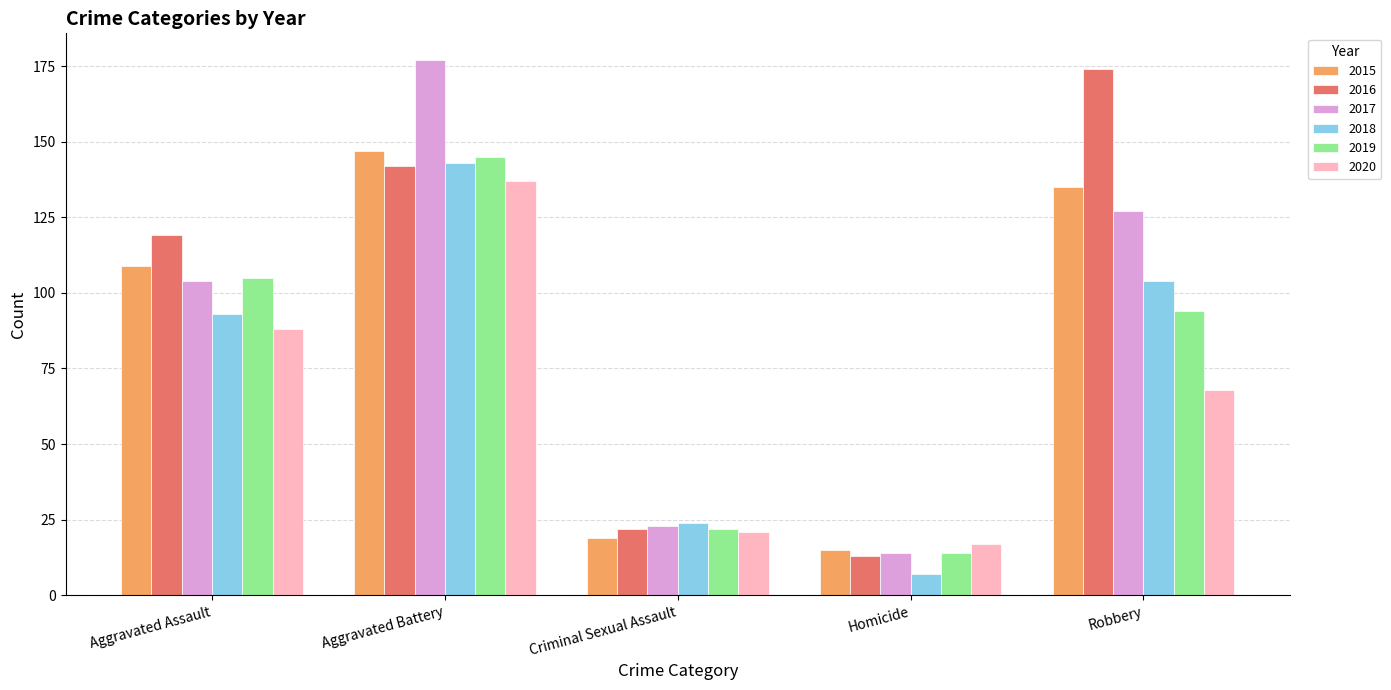

Read the 2020 value at Aggravated Battery, to the nearest 5.

135